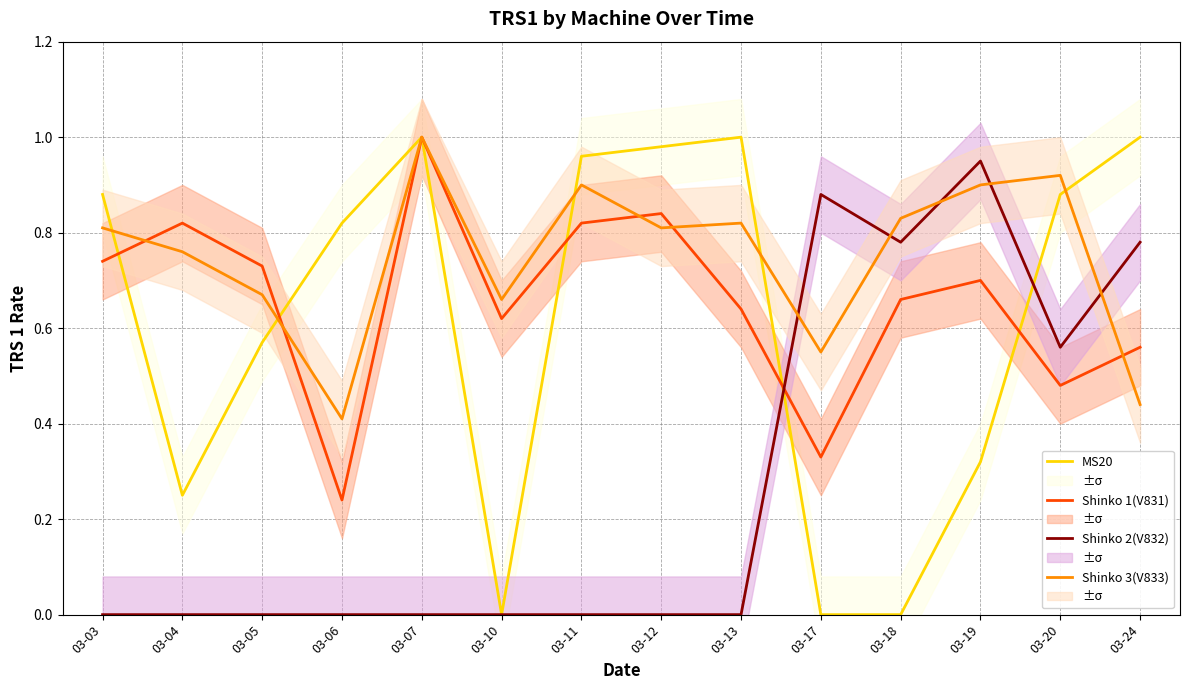

How many data points in MS20 are above 0?

11